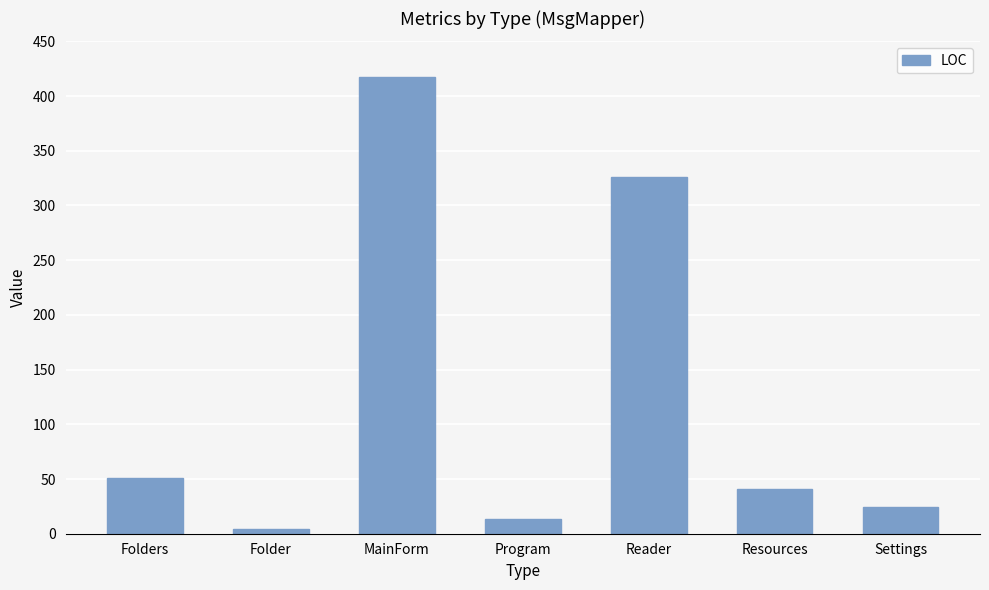

What is the minimum value shown in the chart?

4